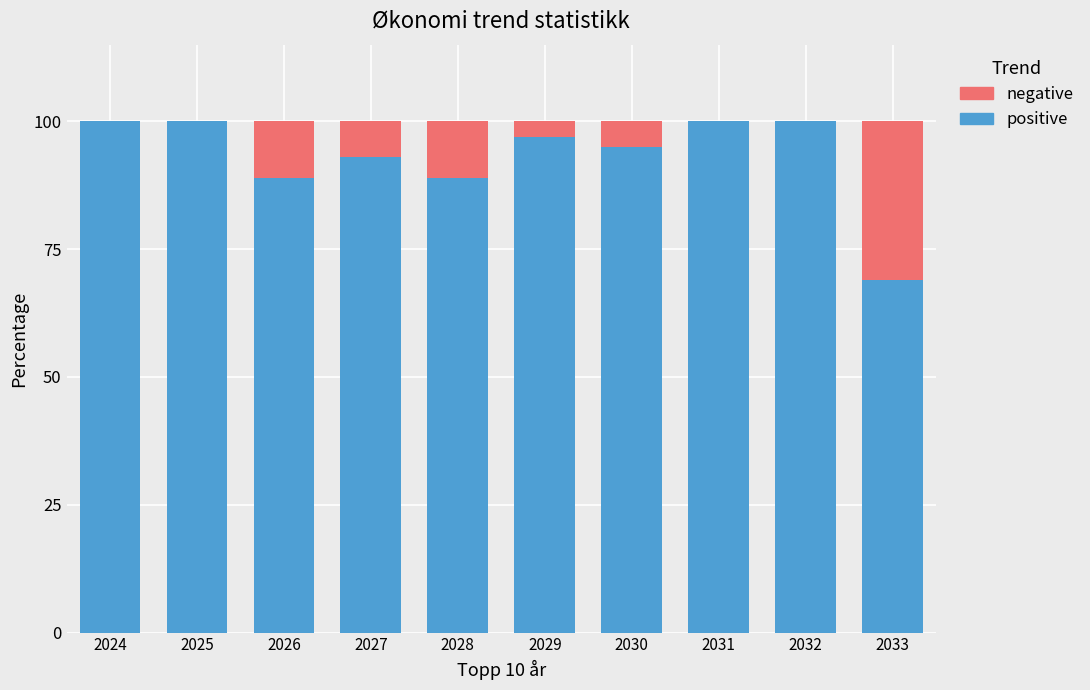

The positive series shows 158 at 2026. True or false?

False